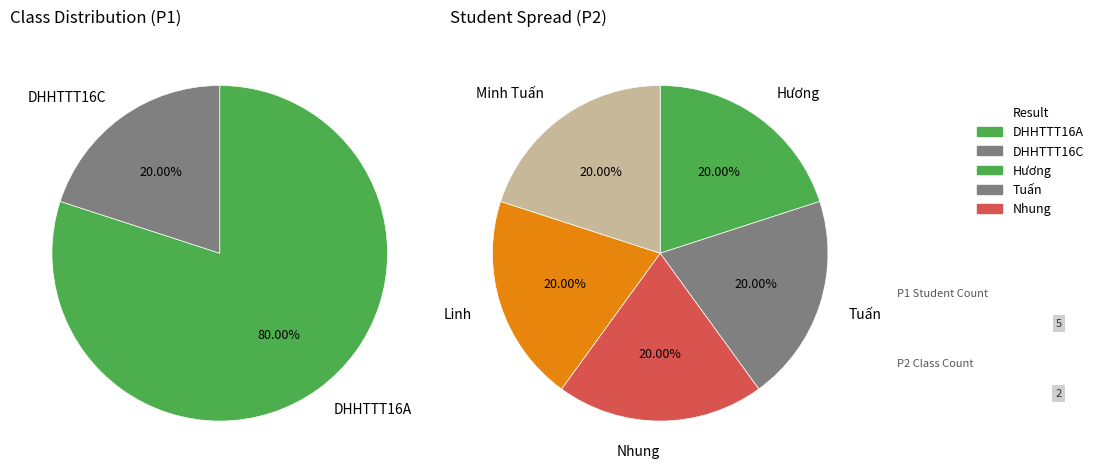

To the nearest percent, what percentage of the pie is DHHTTT16C?

20%